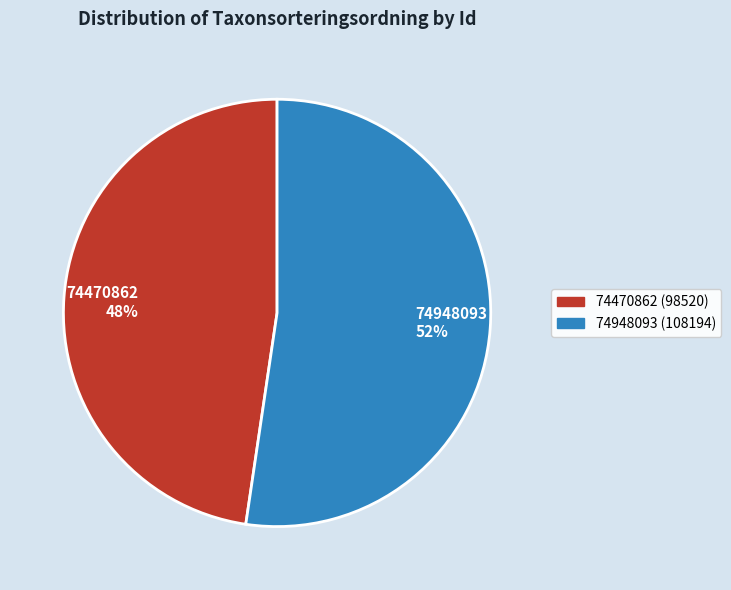

Approximately how many times larger is the value at 74948093 compared to 74470862?

1.1